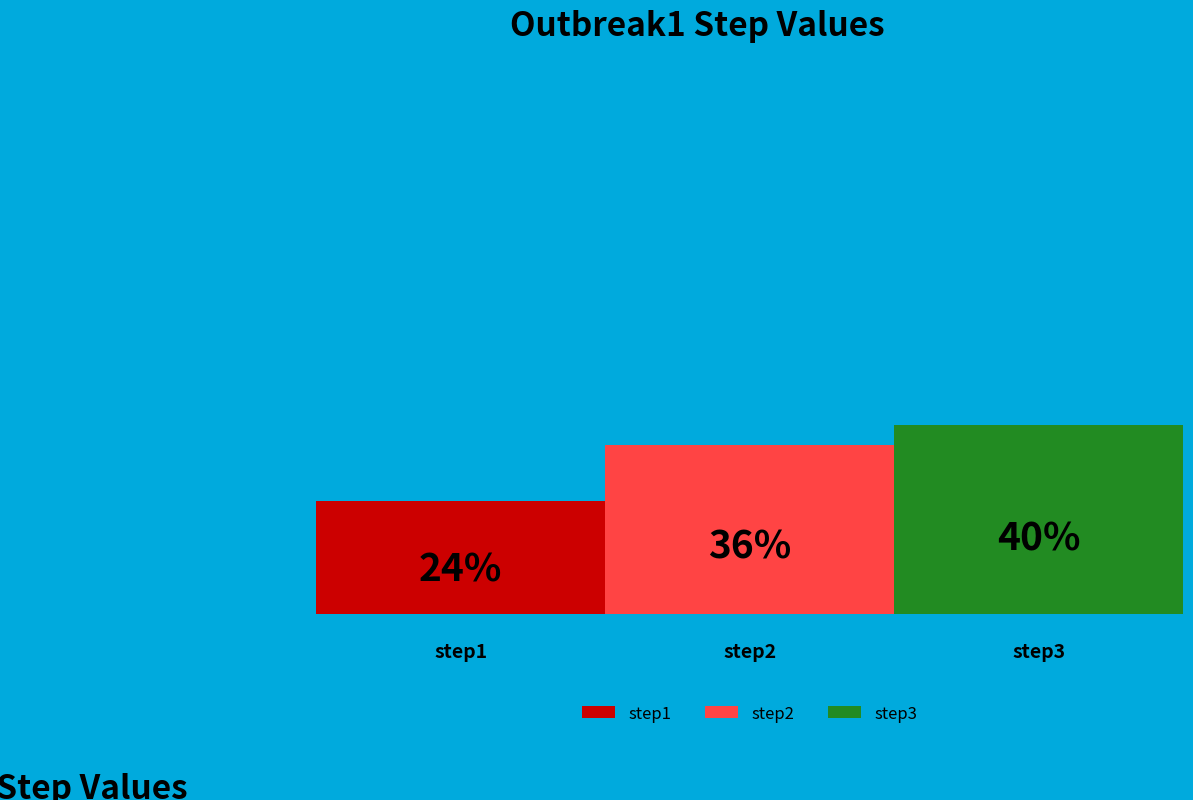

Which category has the smallest portion of the pie?

step1